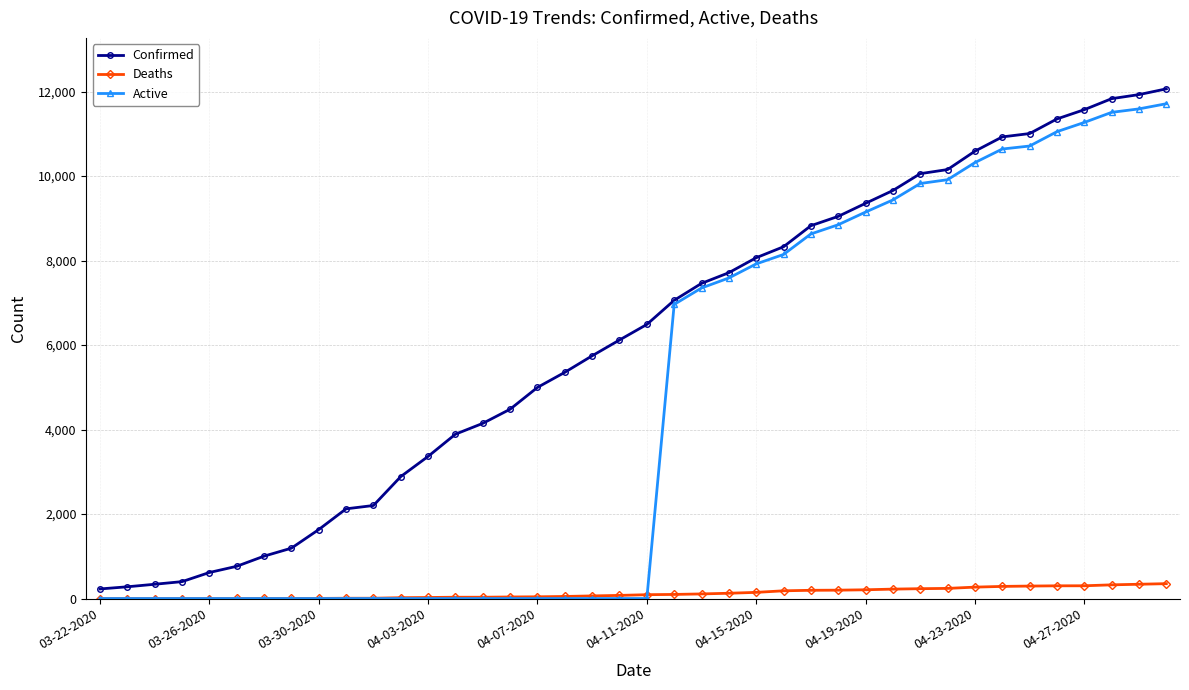

Is this an area chart (filled region under the line)?

No